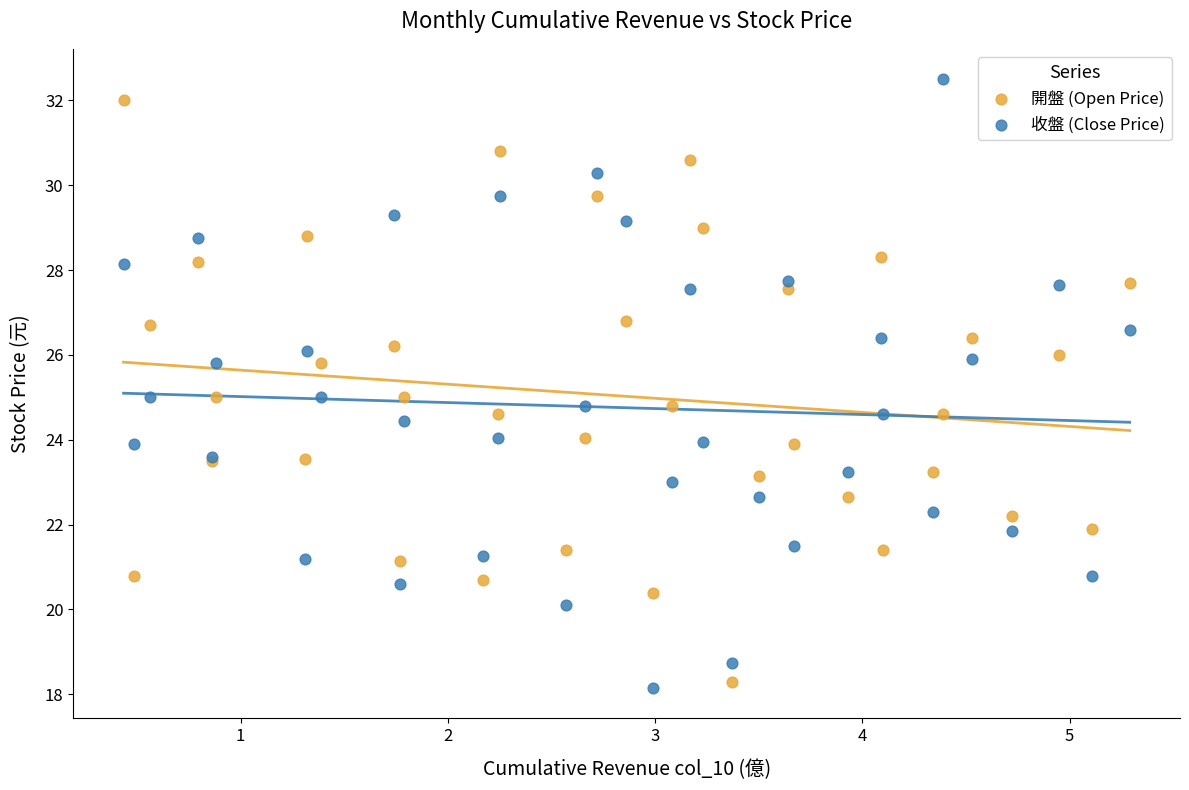

What are all the series names shown in the legend?

開盤 (Open Price), 收盤 (Close Price)